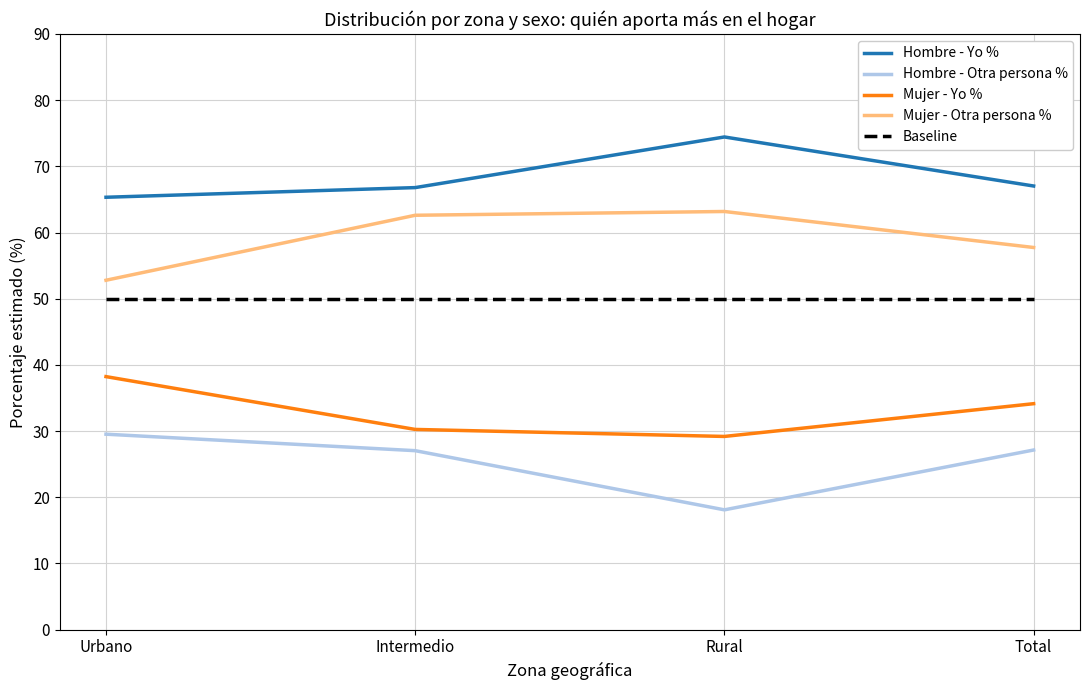

How many categories are shown in the chart?

4